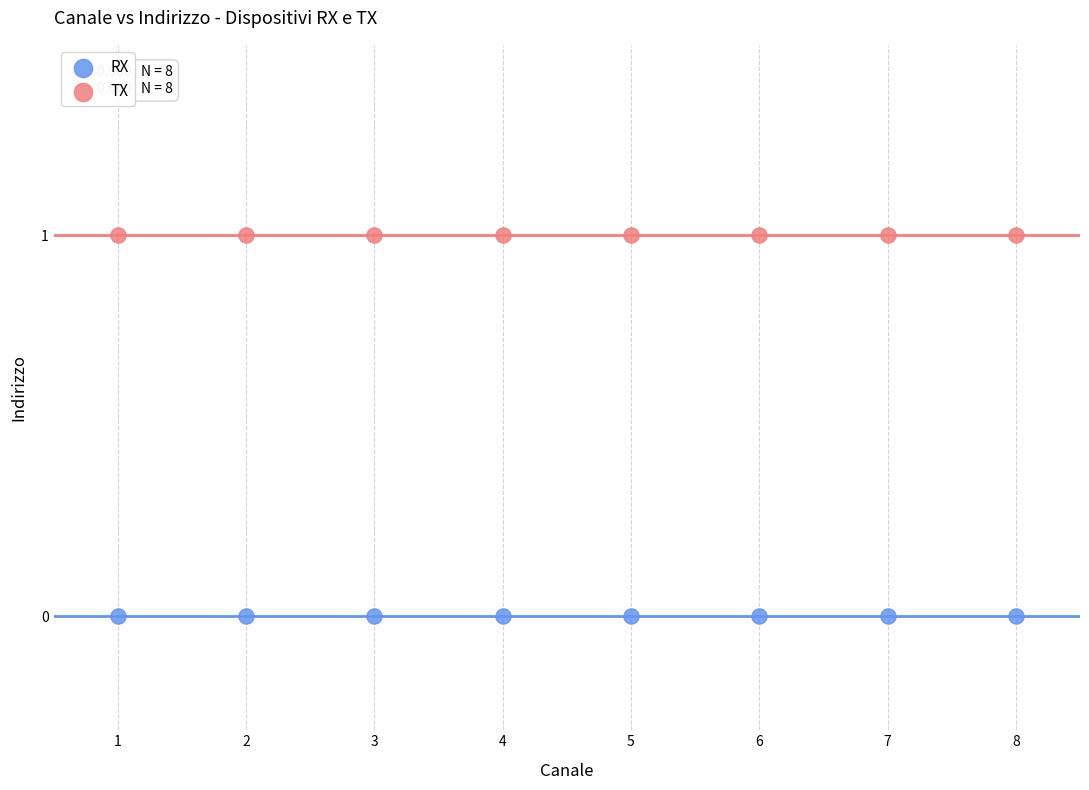

Which series contains the lowest Y value?

RX